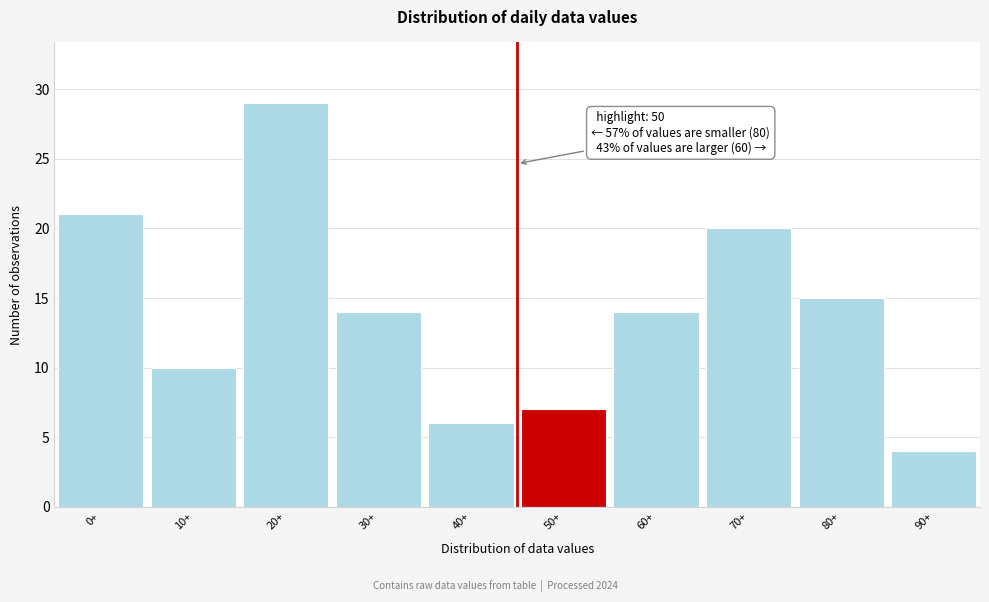

Reading left to right, what are all the values shown in this chart?

21	10	29	14	6	7	14	20	15	4